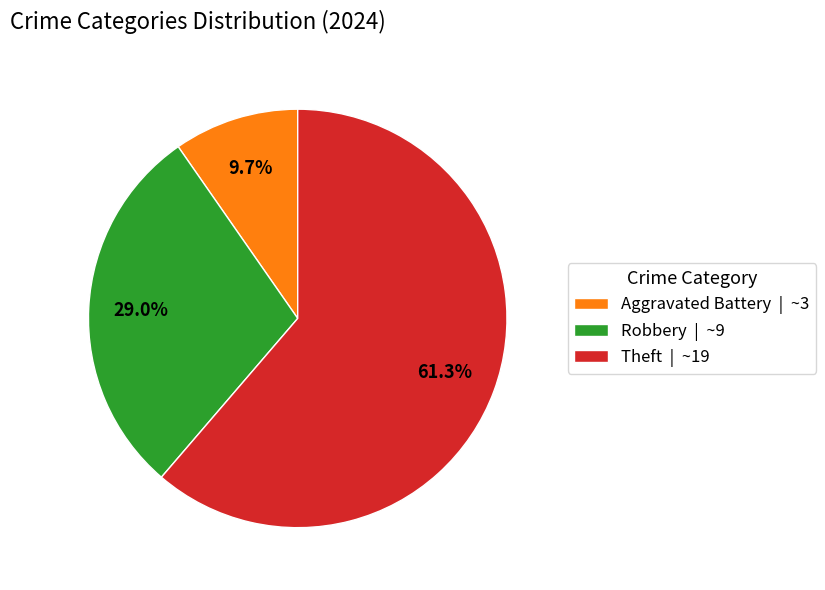

How many slices are in this pie chart?

3